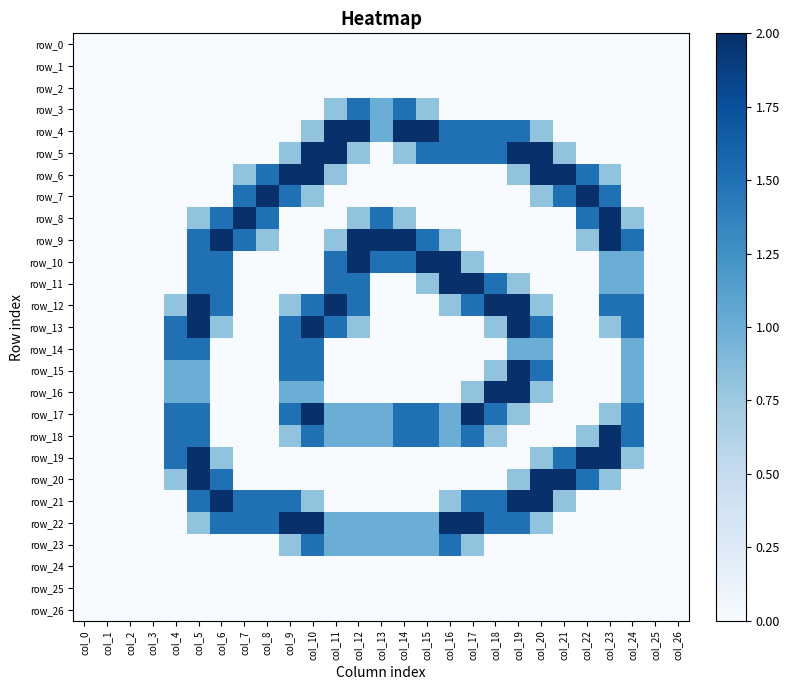

How many distinct data groups are displayed?

27